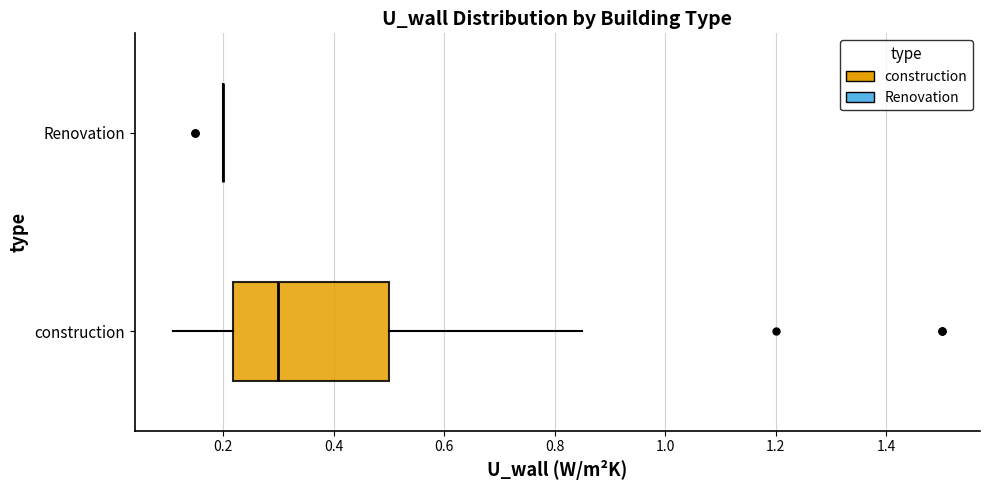

Reading bottom to top, read every box against the x-axis: the position of its median line, the range the box covers, and the ends of its whiskers. The values are not printed on the chart, so give them approximately, as read against the axis.

construction: median 0.30, box 0.22 to 0.50, whiskers 0.12 to 0.86
Renovation: box collapsed to a line at 0.20, whiskers 0.20 to 0.20